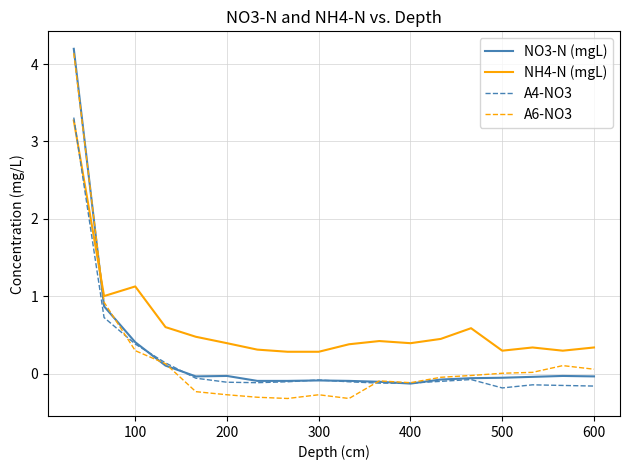

How many lines are shown in the chart?

4